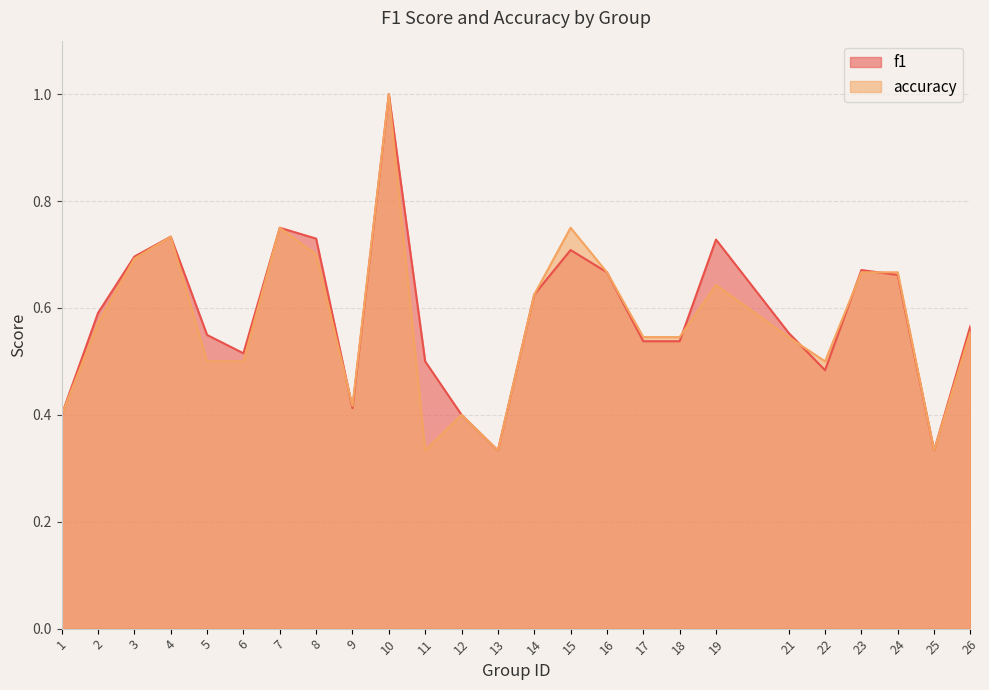

Where do accuracy and f1 first cross each other?

8 and 9